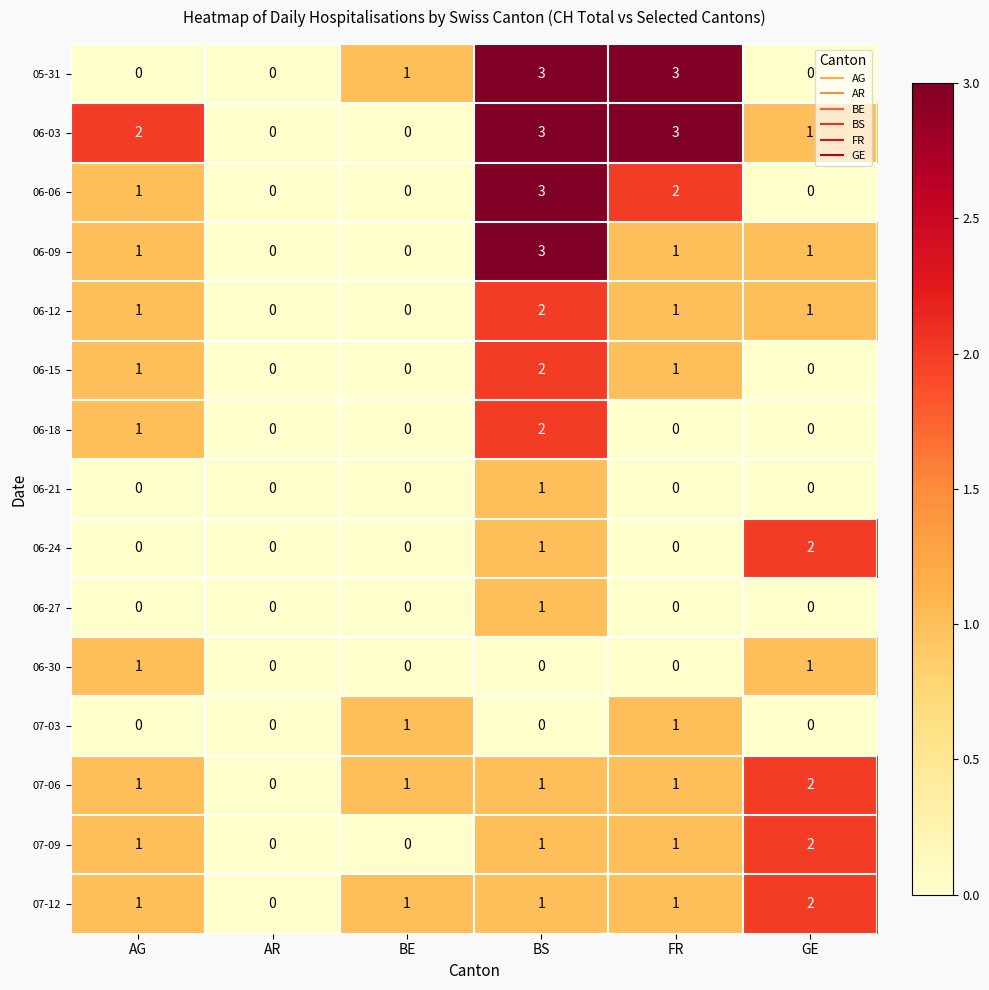

How many distinct data groups are displayed?

15